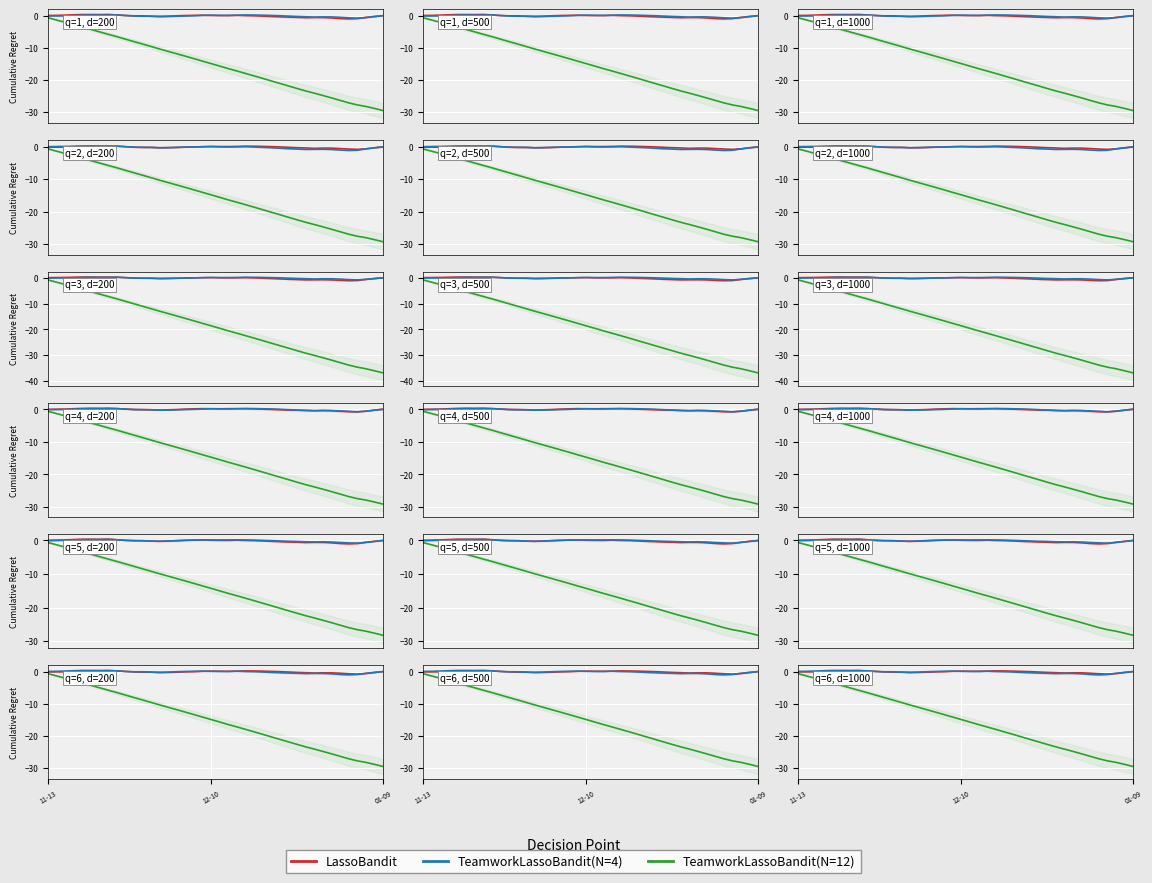

What is the approximate value of LassoBandit at 10?

-0.1